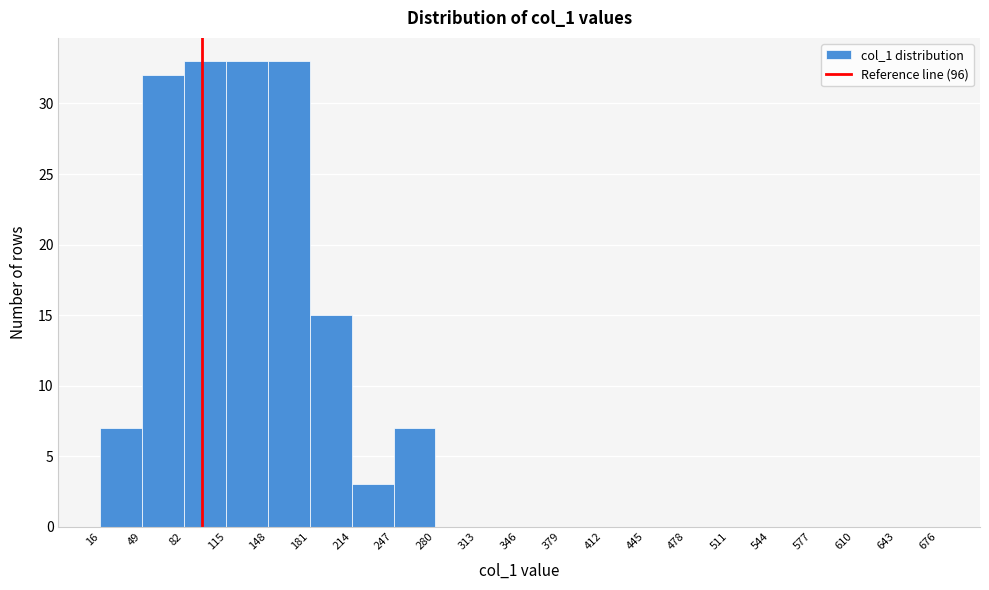

How tall is the bar that spans 82 to 115 on the x-axis? The values are not printed on the chart, so give them approximately, as read against the axis.

33